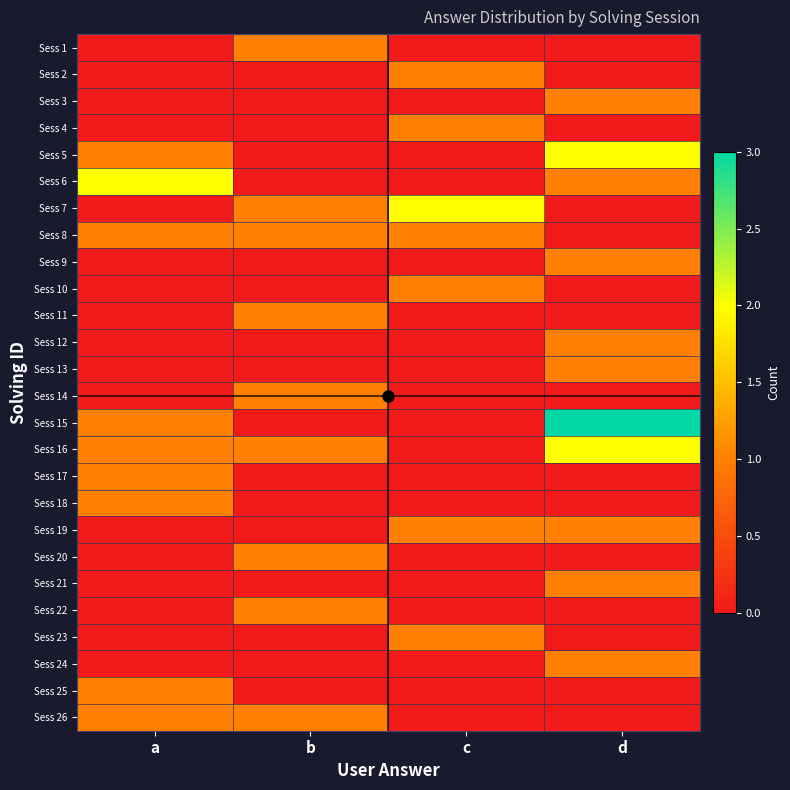

Rank the series at c from lowest to highest value.

Sess 1, Sess 3, Sess 5, Sess 6, Sess 9, Sess 11, Sess 12, Sess 13, Sess 14, Sess 15, Sess 16, Sess 17, Sess 18, Sess 20, Sess 21, Sess 22, Sess 24, Sess 25, Sess 26, Sess 2, Sess 4, Sess 8, Sess 10, Sess 19, Sess 23, Sess 7